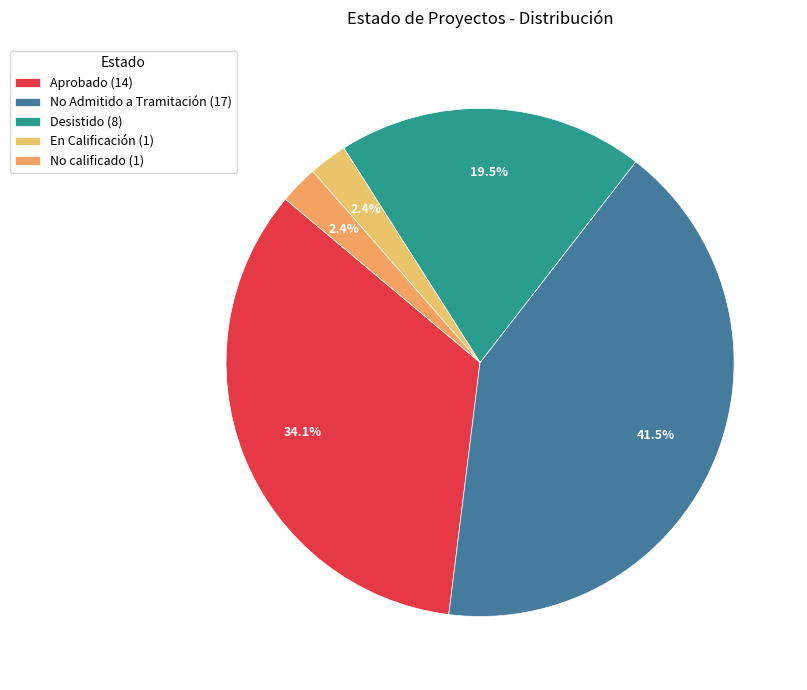

Does Desistido represent more than half of the total?

No